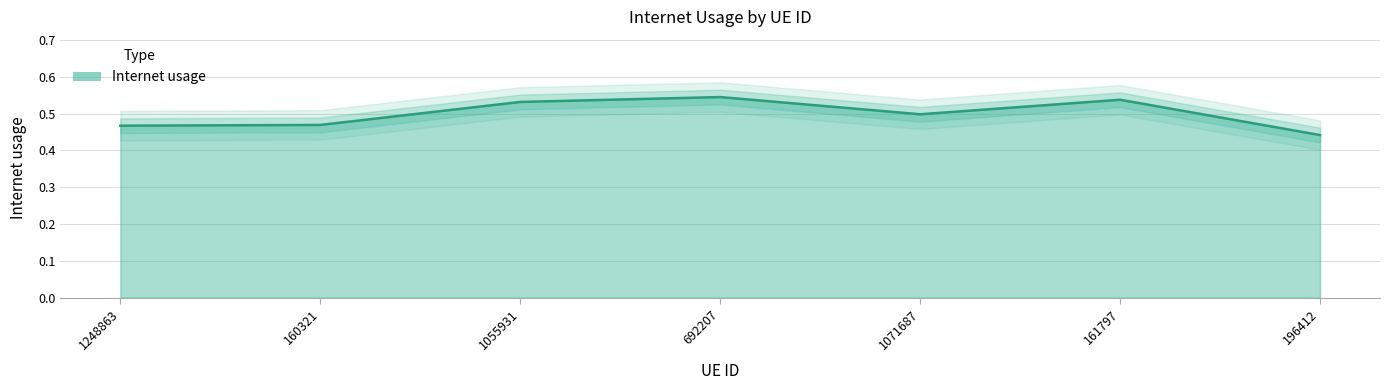

List the labels in order of value, largest first.

692207, 161797, 1055931, 1071687, 160321, 1248863, 196412